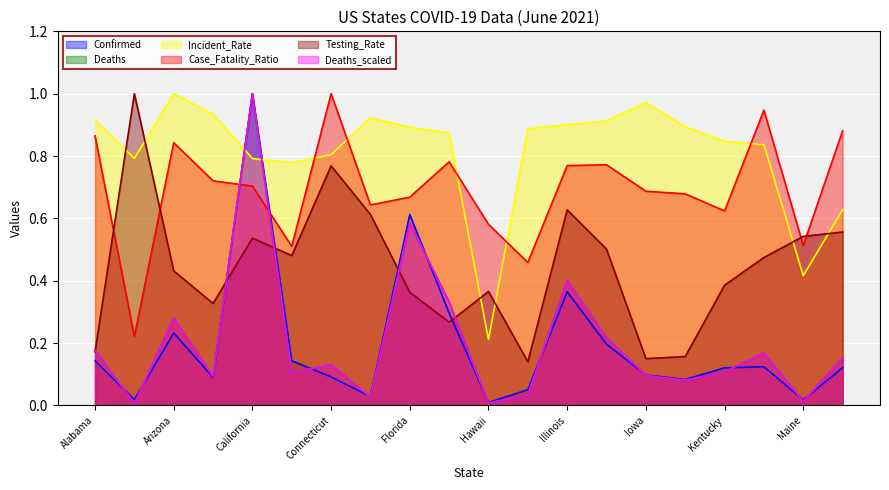

What is the label of the 3rd point from the right?

Louisiana